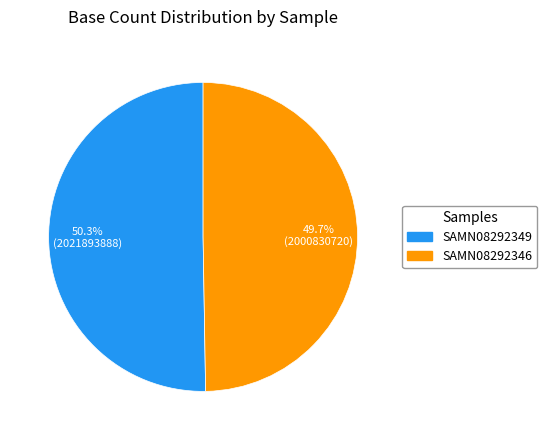

Which has a higher value, SAMN08292346 or SAMN08292349?

SAMN08292349